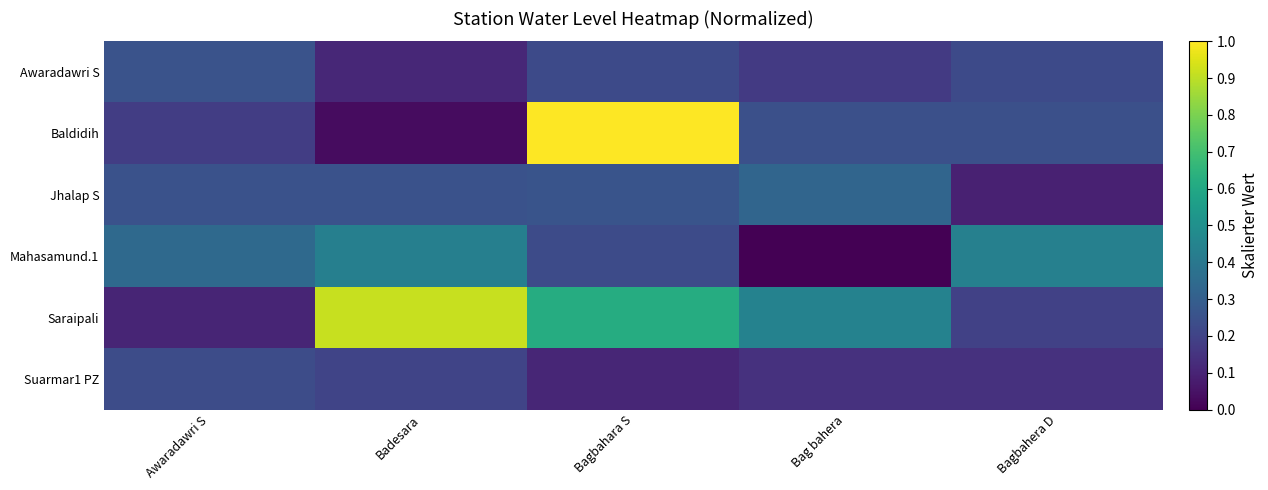

Reading left to right, extract all data points from this chart.

Awaradawri S: Awaradawri S=0.3	Badesara=0.1	Bagbahara S=0.2	Bag bahera=0.2	Bagbahera D=0.2
Baldidih: Awaradawri S=0.2	Badesara=0.0	Bagbahara S=1.0	Bag bahera=0.2	Bagbahera D=0.2
Jhalap S: Awaradawri S=0.3	Badesara=0.3	Bagbahara S=0.3	Bag bahera=0.3	Bagbahera D=0.1
Mahasamund.1: Awaradawri S=0.3	Badesara=0.4	Bagbahara S=0.2	Bag bahera=0.0	Bagbahera D=0.4
Saraipali: Awaradawri S=0.1	Badesara=0.9	Bagbahara S=0.6	Bag bahera=0.4	Bagbahera D=0.2
Suarmar1 PZ: Awaradawri S=0.2	Badesara=0.2	Bagbahara S=0.1	Bag bahera=0.1	Bagbahera D=0.1